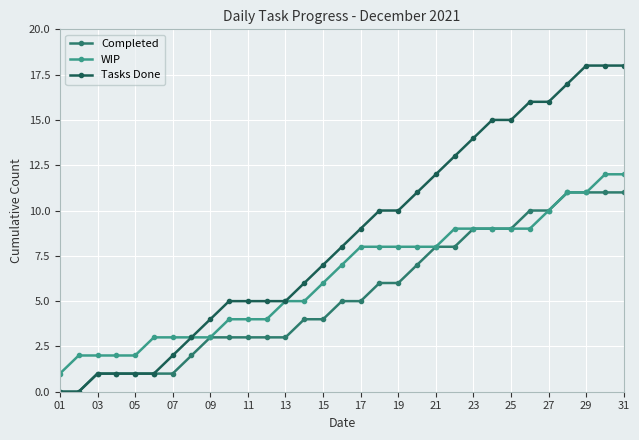

Reading left to right, what are all the values shown in this chart?

Completed: 0	0	1	1	1	1	1	2	3	3	3	3	3	4	4	5	5	6	6	7	8	8	9	9	9	10	10	11	11	11	11
WIP: 1	2	2	2	2	3	3	3	3	4	4	4	5	5	6	7	8	8	8	8	8	9	9	9	9	9	10	11	11	12	12
Tasks Done: 0	0	1	1	1	1	2	3	4	5	5	5	5	6	7	8	9	10	10	11	12	13	14	15	15	16	16	17	18	18	18